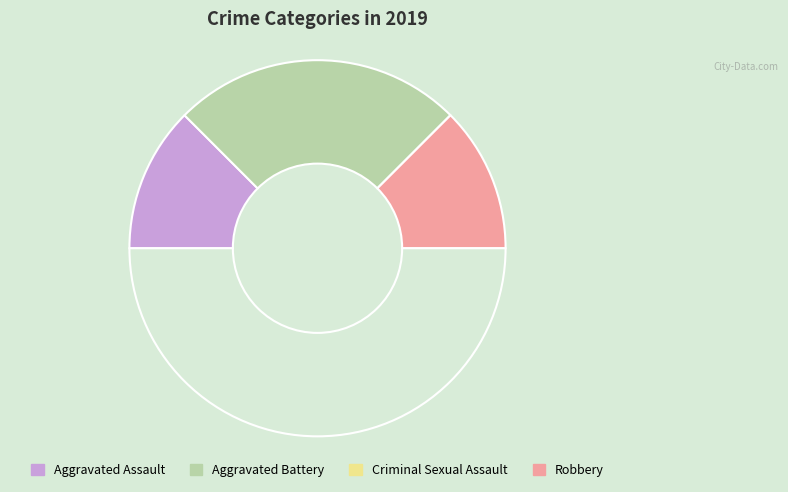

To the nearest percent, what is the average slice percentage?

25%